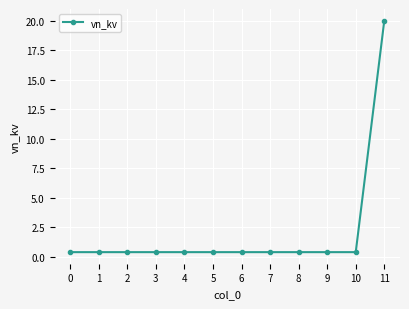

Read the value at 8.

0.4